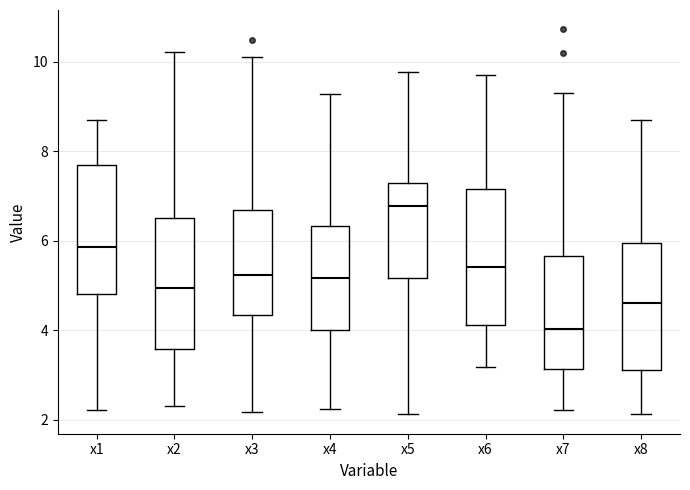

Reading left to right, read every box against the y-axis: the position of its median line, the range the box covers, and the ends of its whiskers. The values are not printed on the chart, so give them approximately, as read against the axis.

x1: median 5.8, box 4.8 to 7.8, whiskers 2.2 to 8.6
x2: median 5.0, box 3.6 to 6.6, whiskers 2.4 to 10.2
x3: median 5.2, box 4.4 to 6.6, whiskers 2.2 to 10.2
x4: median 5.2, box 4.0 to 6.4, whiskers 2.2 to 9.2
x5: median 6.8, box 5.2 to 7.2, whiskers 2.2 to 9.8
x6: median 5.4, box 4.2 to 7.2, whiskers 3.2 to 9.8
x7: median 4.0, box 3.2 to 5.6, whiskers 2.2 to 9.4
x8: median 4.6, box 3.2 to 6.0, whiskers 2.2 to 8.6